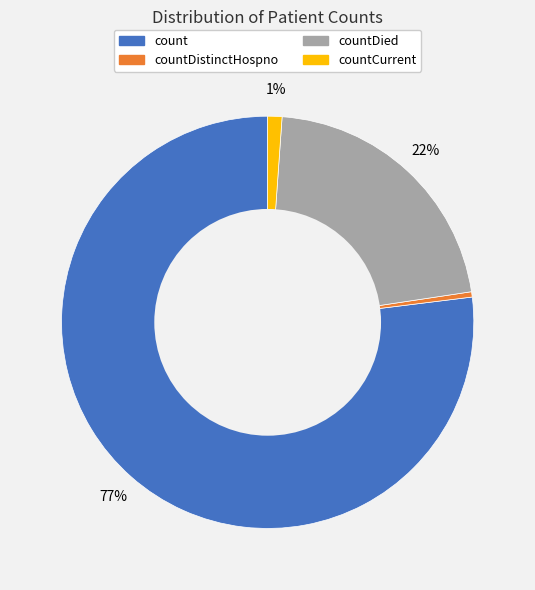

How many segments does this pie chart have?

4